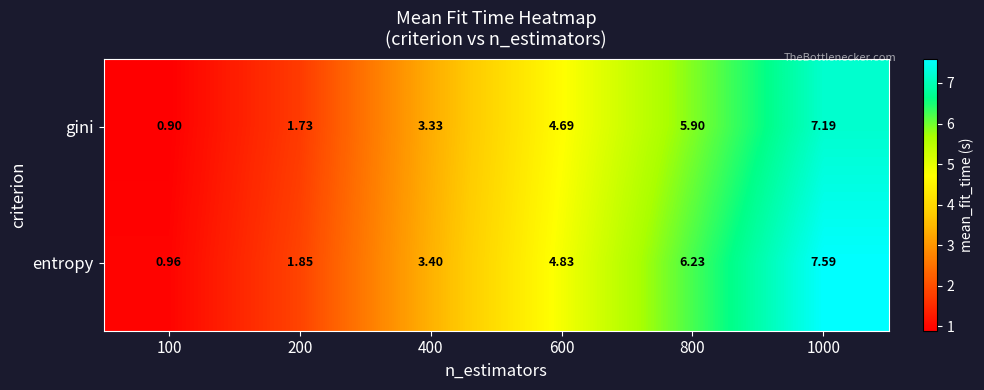

At which category is the sum across all series the highest?

1000